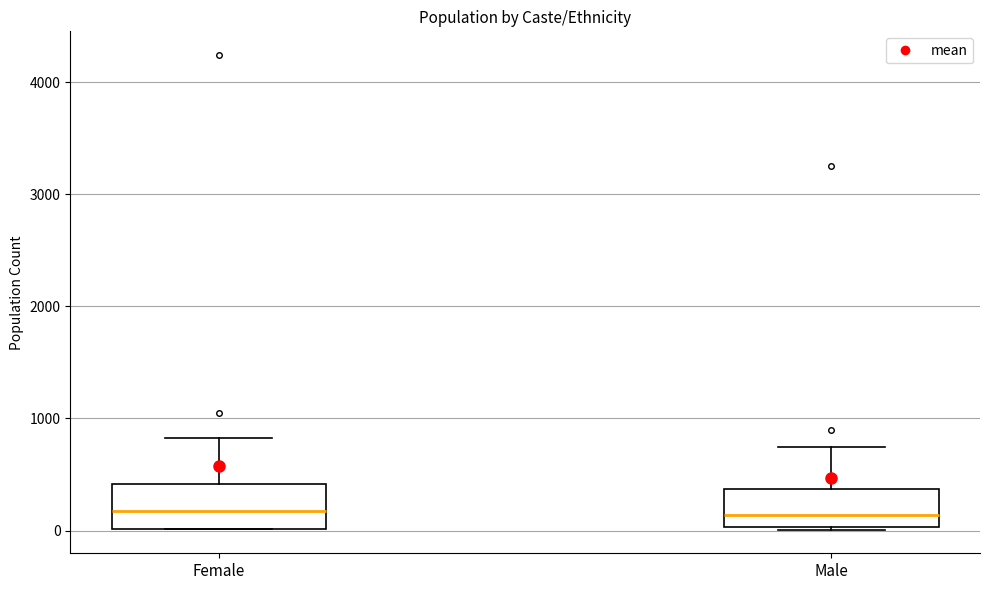

Reading left to right, read every box against the y-axis: the position of its median line, the range the box covers, and the ends of its whiskers. The values are not printed on the chart, so give them approximately, as read against the axis.

Female: median 200, box 0 to 400, whiskers 0 to 800
Male: median 100, box 0 to 400, whiskers 0 to 700